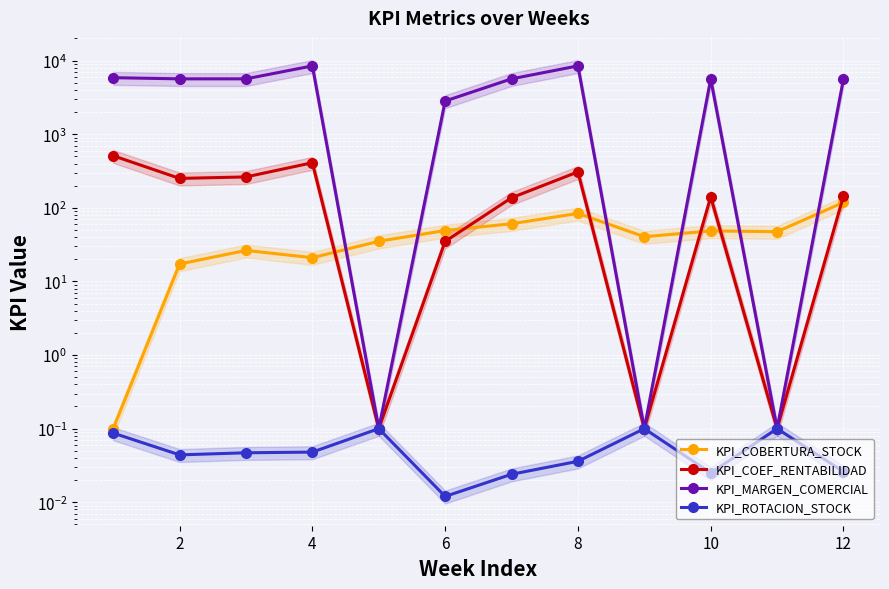

Which series has the largest range (max minus min)?

KPI_MARGEN_COMERCIAL